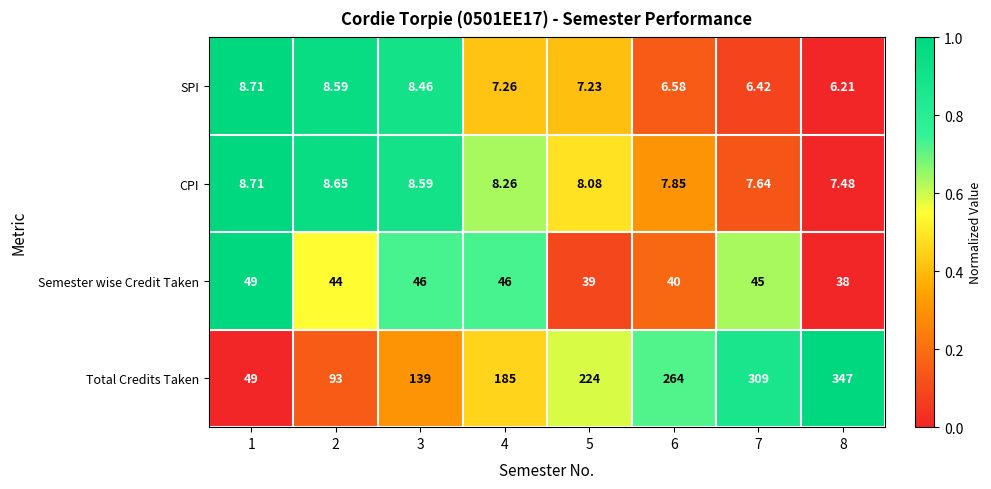

Rank the series at 2 from lowest to highest value.

SPI, CPI, Semester wise Credit Taken, Total Credits Taken